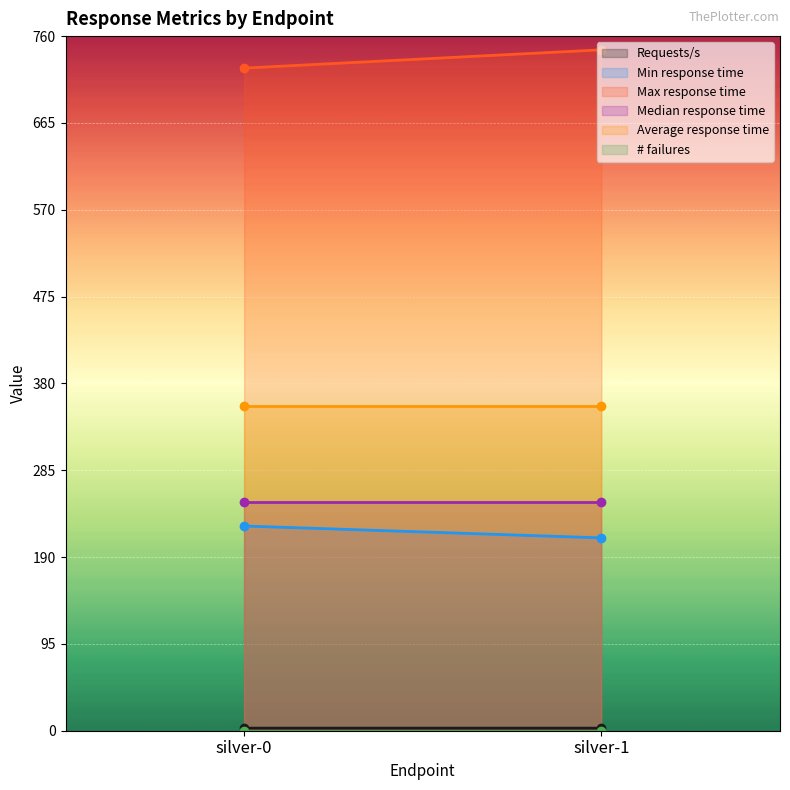

At silver-0, list the series in order from largest to smallest.

Max response time, Average response time, Median response time, Min response time, Requests/s, # failures